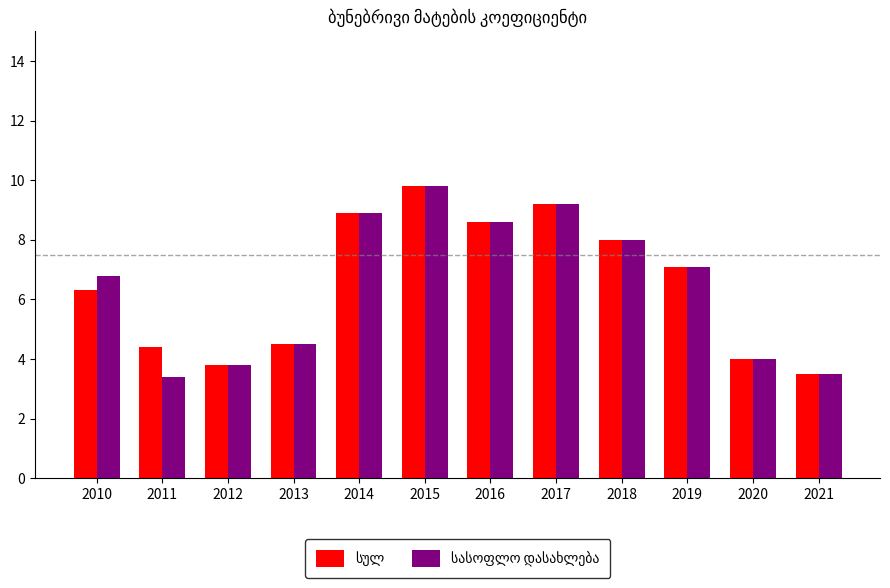

At how many categories does at least one series exceed 3?

12